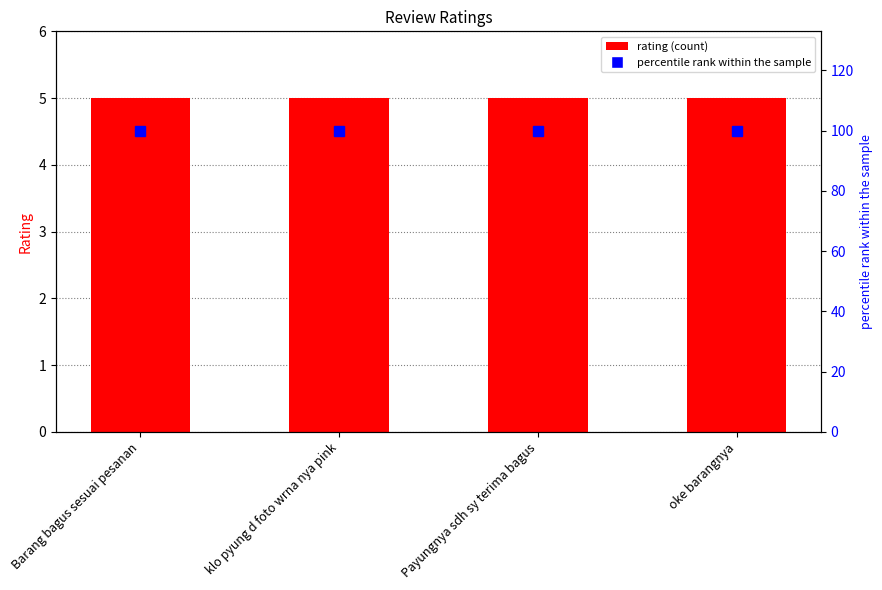

What is the sum of the percentile rank within the sample values at Barang bagus sesuai pesanan and klo pyung d foto wrna nya pink?

200